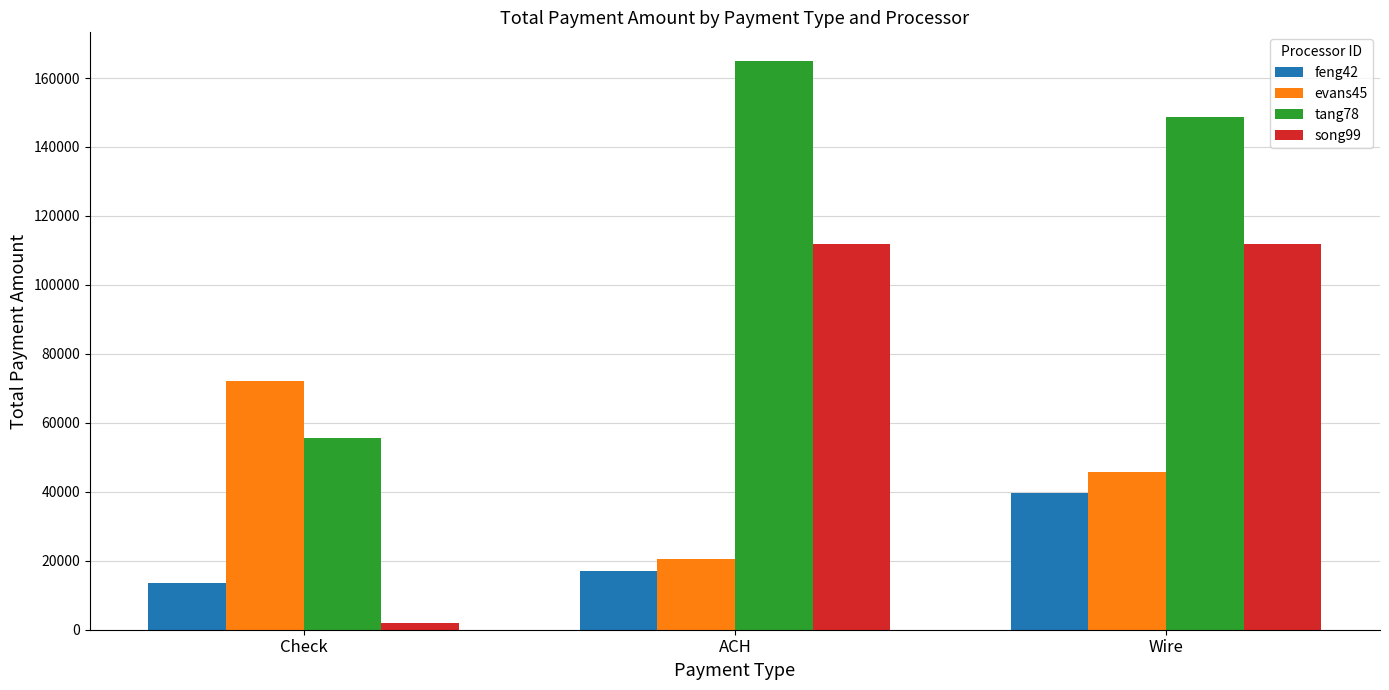

What is the average value of the evans45 series?

46133